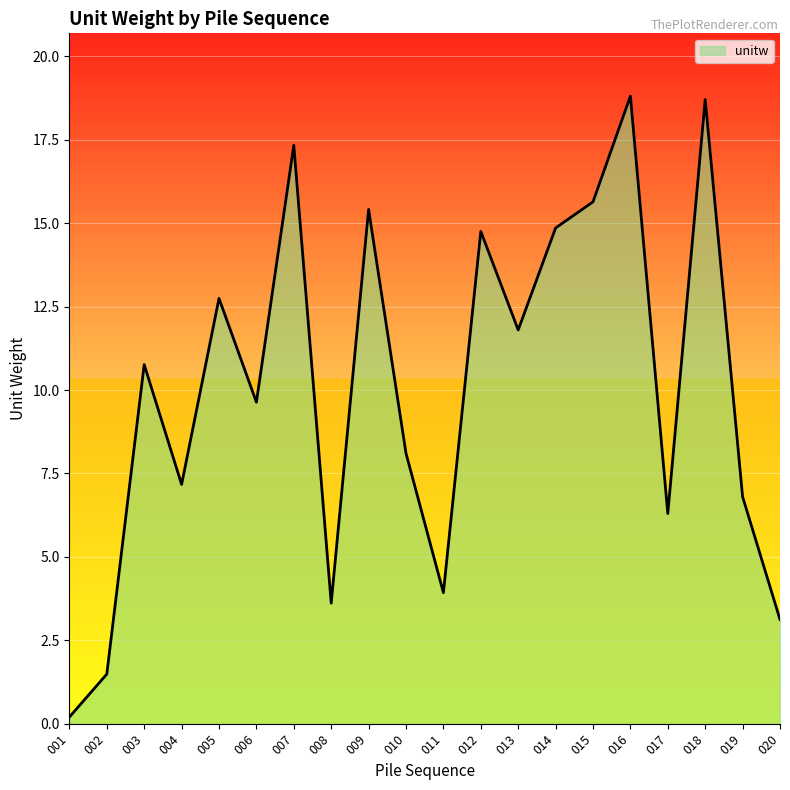

What is the sum of the values at 016 and 001?

19.0